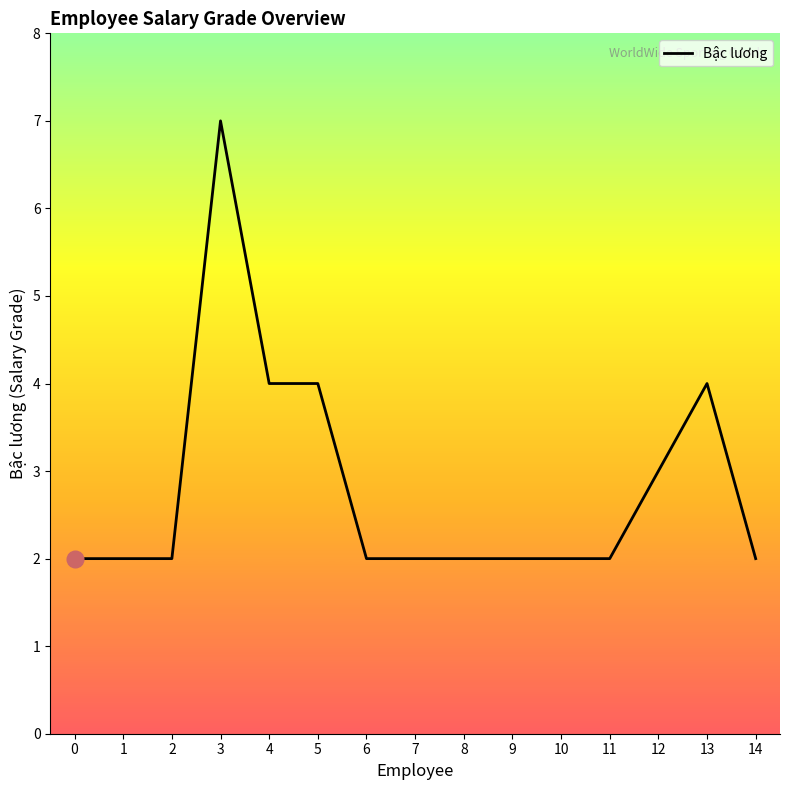

Approximately how many times larger is the value at 14 compared to 5?

0.5